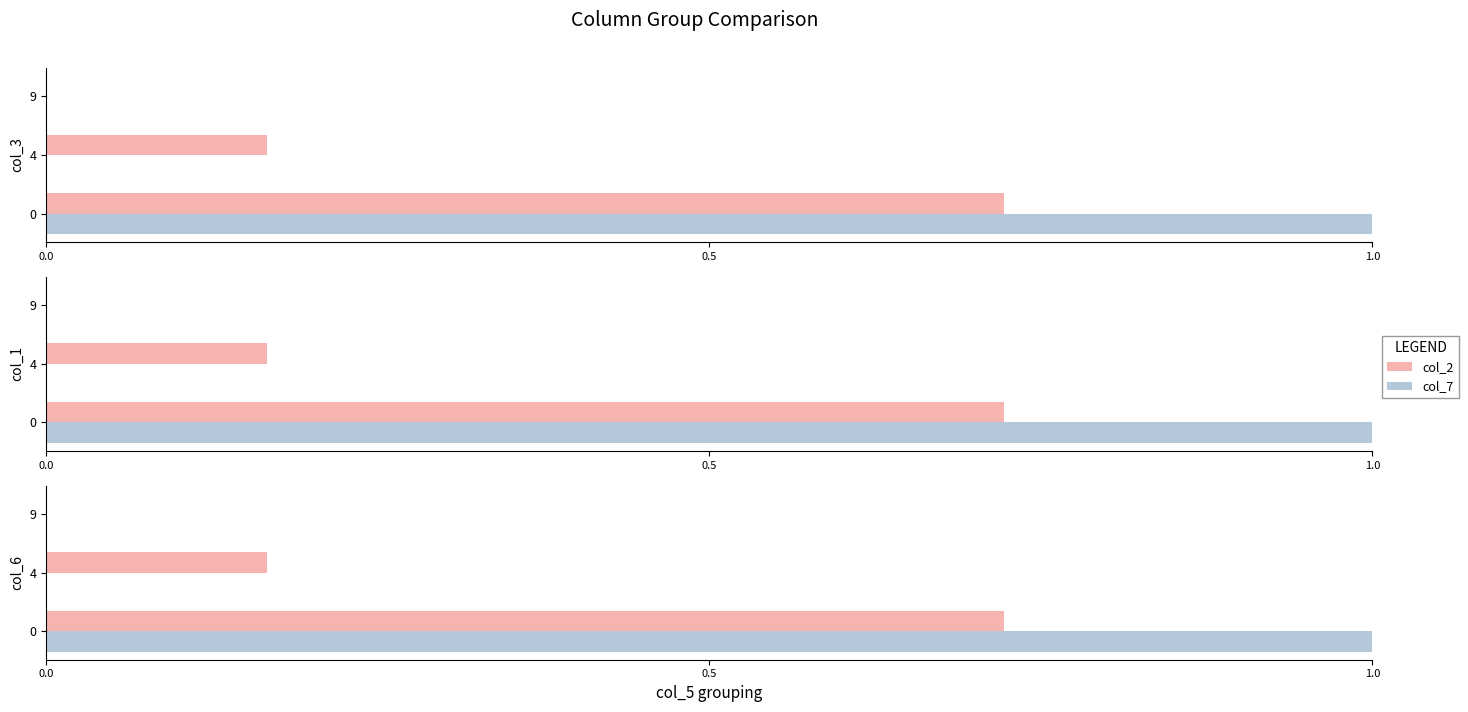

How many data points does each series have?

3